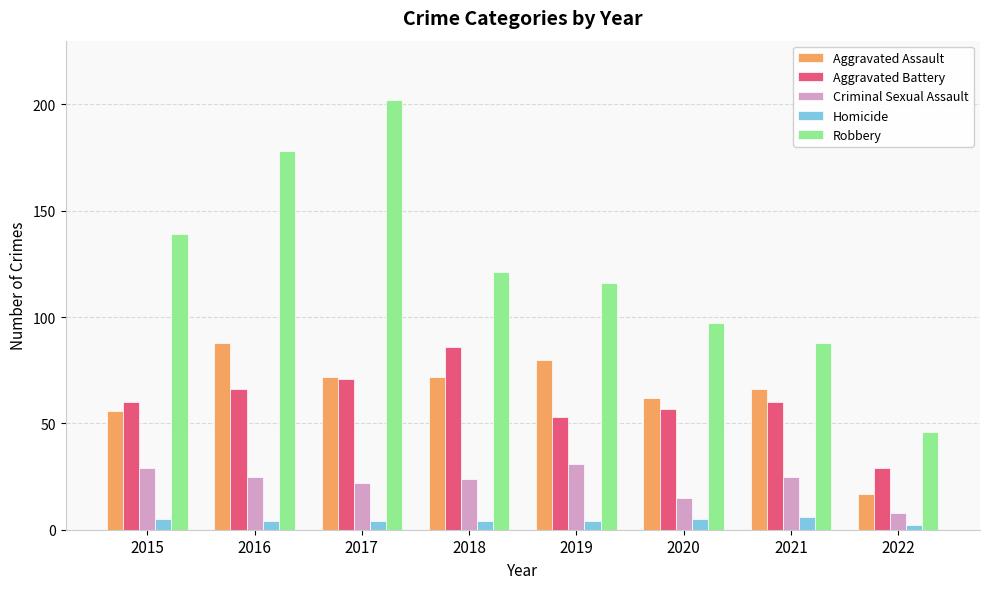

What is the average value of the Robbery series?

123